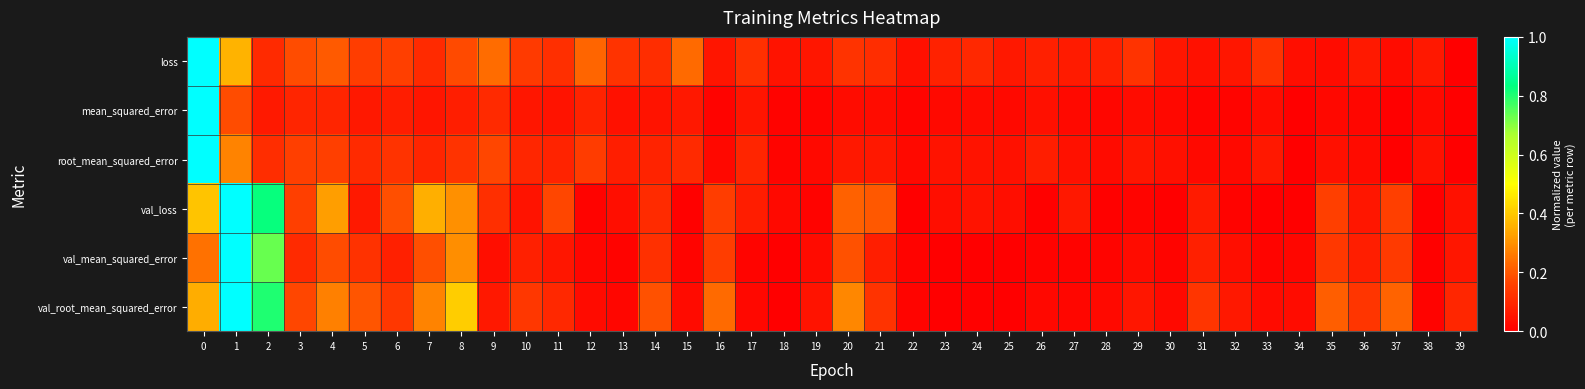

Reading left to right, list all the values displayed in this chart.

loss: 0=1.0	1=0.4	2=0.1	3=0.2	4=0.2	5=0.2	6=0.2	7=0.1	8=0.2	9=0.2	10=0.1	11=0.1	12=0.2	13=0.1	14=0.1	15=0.2	16=0.1	17=0.1	18=0.0	19=0.1	20=0.1	21=0.1	22=0.0	23=0.1	24=0.1	25=0.1	26=0.1	27=0.1	28=0.1	29=0.1	30=0.1	31=0.0	32=0.1	33=0.1	34=0.0	35=0.0	36=0.1	37=0.0	38=0.1	39=0.0
mean_squared_error: 0=1.0	1=0.2	2=0.1	3=0.1	4=0.1	5=0.1	6=0.1	7=0.1	8=0.1	9=0.1	10=0.1	11=0.1	12=0.1	13=0.0	14=0.1	15=0.1	16=0.0	17=0.1	18=0.0	19=0.0	20=0.0	21=0.0	22=0.0	23=0.0	24=0.0	25=0.0	26=0.0	27=0.0	28=0.0	29=0.0	30=0.0	31=0.0	32=0.0	33=0.0	34=0.0	35=0.0	36=0.0	37=0.0	38=0.0	39=0.0
root_mean_squared_error: 0=1.0	1=0.3	2=0.1	3=0.2	4=0.2	5=0.1	6=0.1	7=0.1	8=0.1	9=0.2	10=0.1	11=0.1	12=0.1	13=0.1	14=0.1	15=0.1	16=0.0	17=0.1	18=0.0	19=0.0	20=0.1	21=0.1	22=0.0	23=0.0	24=0.1	25=0.0	26=0.1	27=0.0	28=0.0	29=0.1	30=0.0	31=0.0	32=0.0	33=0.1	34=0.0	35=0.0	36=0.0	37=0.0	38=0.0	39=0.0
val_loss: 0=0.4	1=1.0	2=0.8	3=0.2	4=0.3	5=0.1	6=0.2	7=0.4	8=0.3	9=0.1	10=0.0	11=0.2	12=0.0	13=0.0	14=0.1	15=0.0	16=0.2	17=0.1	18=0.0	19=0.0	20=0.2	21=0.2	22=0.0	23=0.0	24=0.0	25=0.0	26=0.0	27=0.1	28=0.0	29=0.0	30=0.0	31=0.1	32=0.0	33=0.0	34=0.0	35=0.2	36=0.1	37=0.2	38=0.0	39=0.0
val_mean_squared_error: 0=0.2	1=1.0	2=0.7	3=0.1	4=0.2	5=0.1	6=0.1	7=0.2	8=0.3	9=0.0	10=0.1	11=0.1	12=0.0	13=0.0	14=0.1	15=0.0	16=0.2	17=0.0	18=0.0	19=0.0	20=0.2	21=0.1	22=0.0	23=0.0	24=0.0	25=0.0	26=0.0	27=0.0	28=0.0	29=0.0	30=0.0	31=0.1	32=0.0	33=0.0	34=0.0	35=0.1	36=0.1	37=0.1	38=0.0	39=0.1
val_root_mean_squared_error: 0=0.4	1=1.0	2=0.8	3=0.2	4=0.3	5=0.2	6=0.1	7=0.3	8=0.4	9=0.1	10=0.1	11=0.1	12=0.0	13=0.0	14=0.2	15=0.0	16=0.2	17=0.0	18=0.0	19=0.0	20=0.3	21=0.1	22=0.0	23=0.0	24=0.0	25=0.0	26=0.0	27=0.0	28=0.0	29=0.1	30=0.0	31=0.1	32=0.1	33=0.0	34=0.0	35=0.2	36=0.1	37=0.2	38=0.0	39=0.1